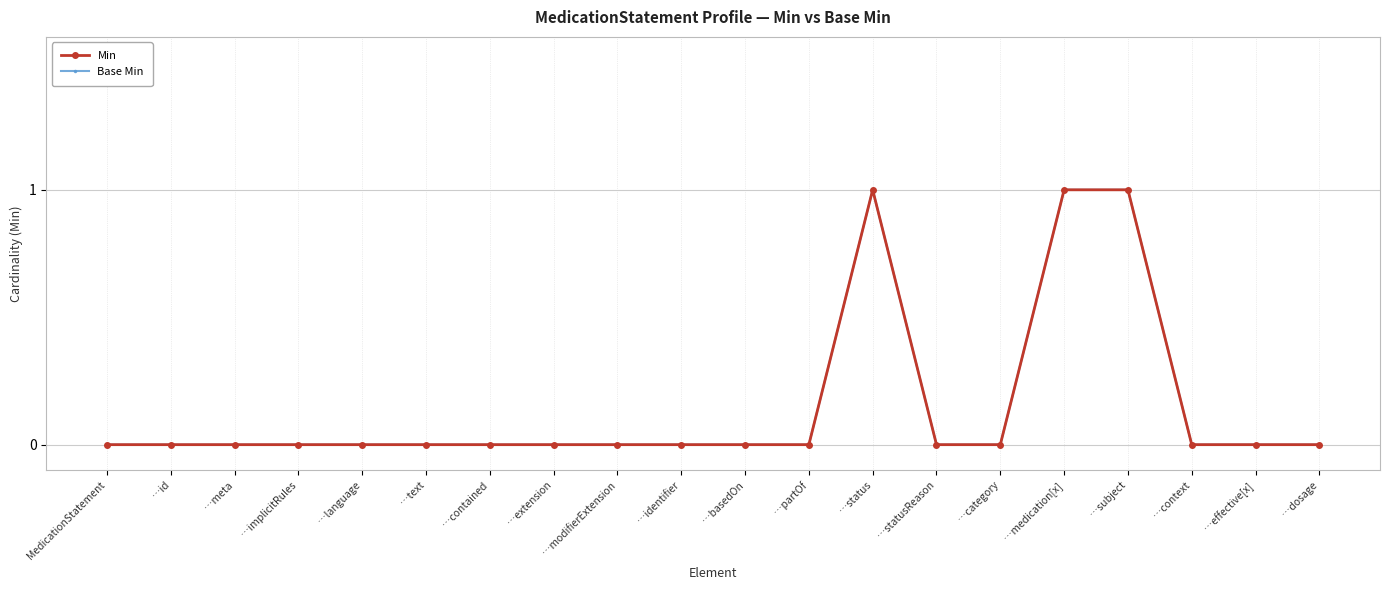

What is the greatest value displayed?

1